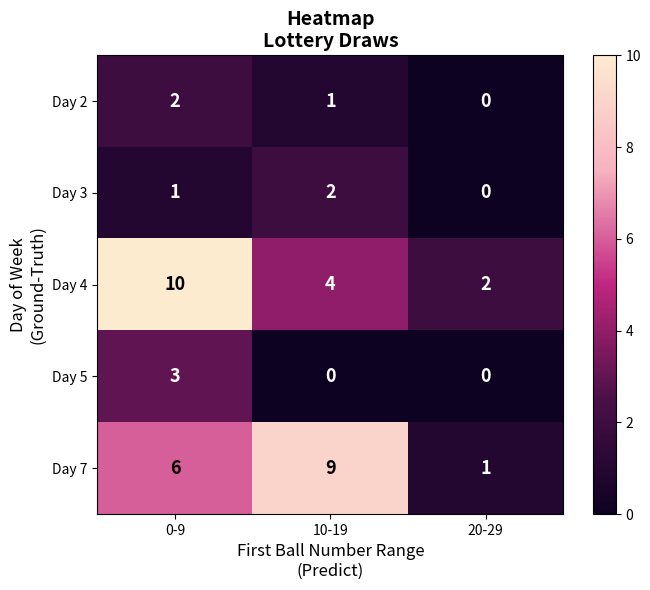

What is the sum of all Day 4 values?

16